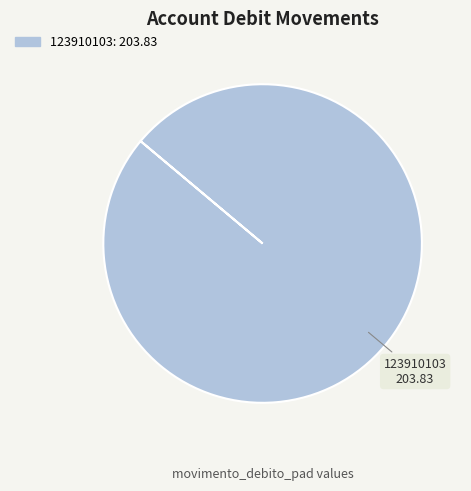

Is there any slice that represents more than half of the pie?

Yes